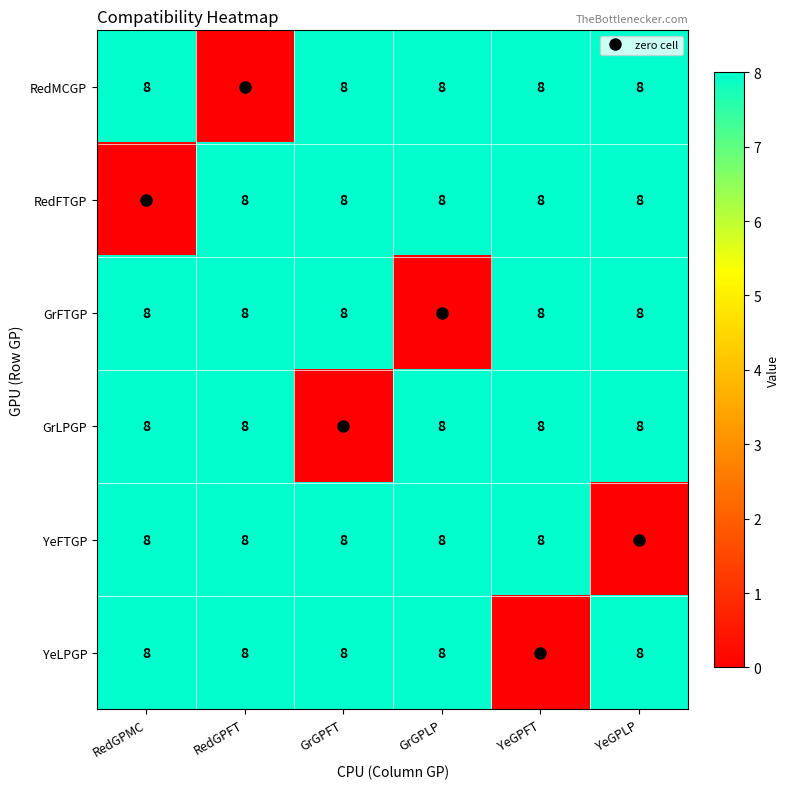

What is the total value across all series at YeGPFT?

40